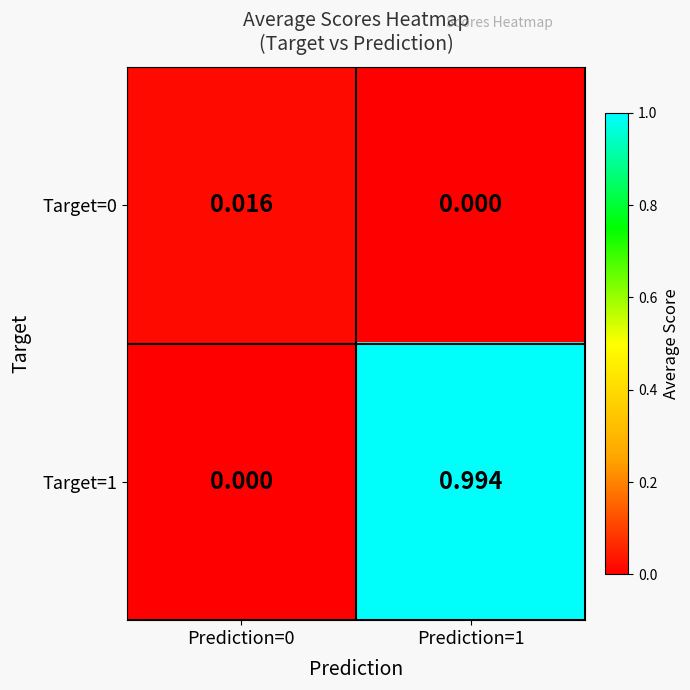

Which series has the largest total across all categories?

Target=1